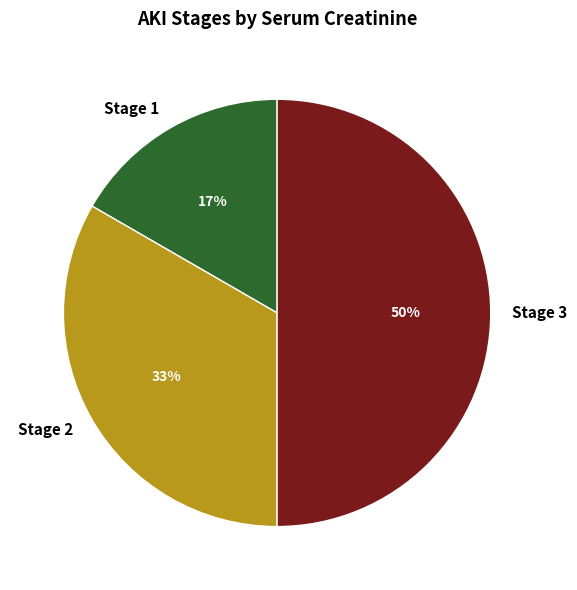

How many segments does this pie chart have?

3